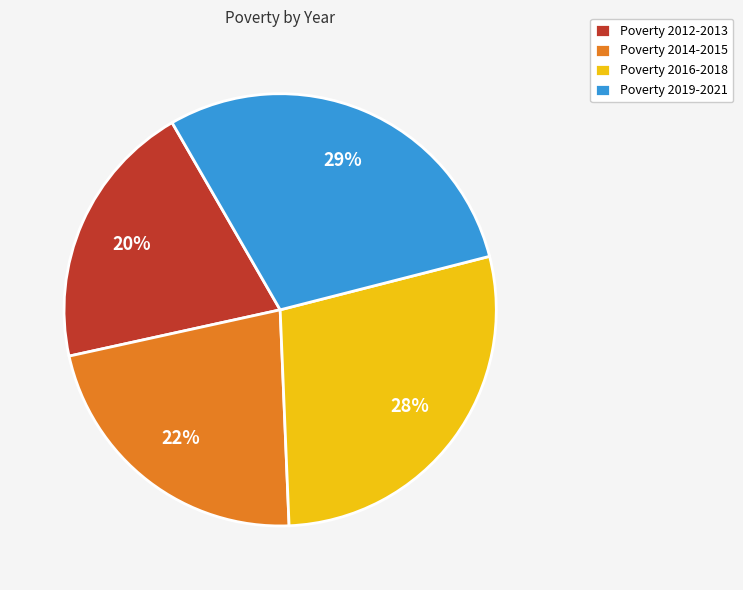

To the nearest percent, what percentage of the pie is Poverty 2012-2013?

20%